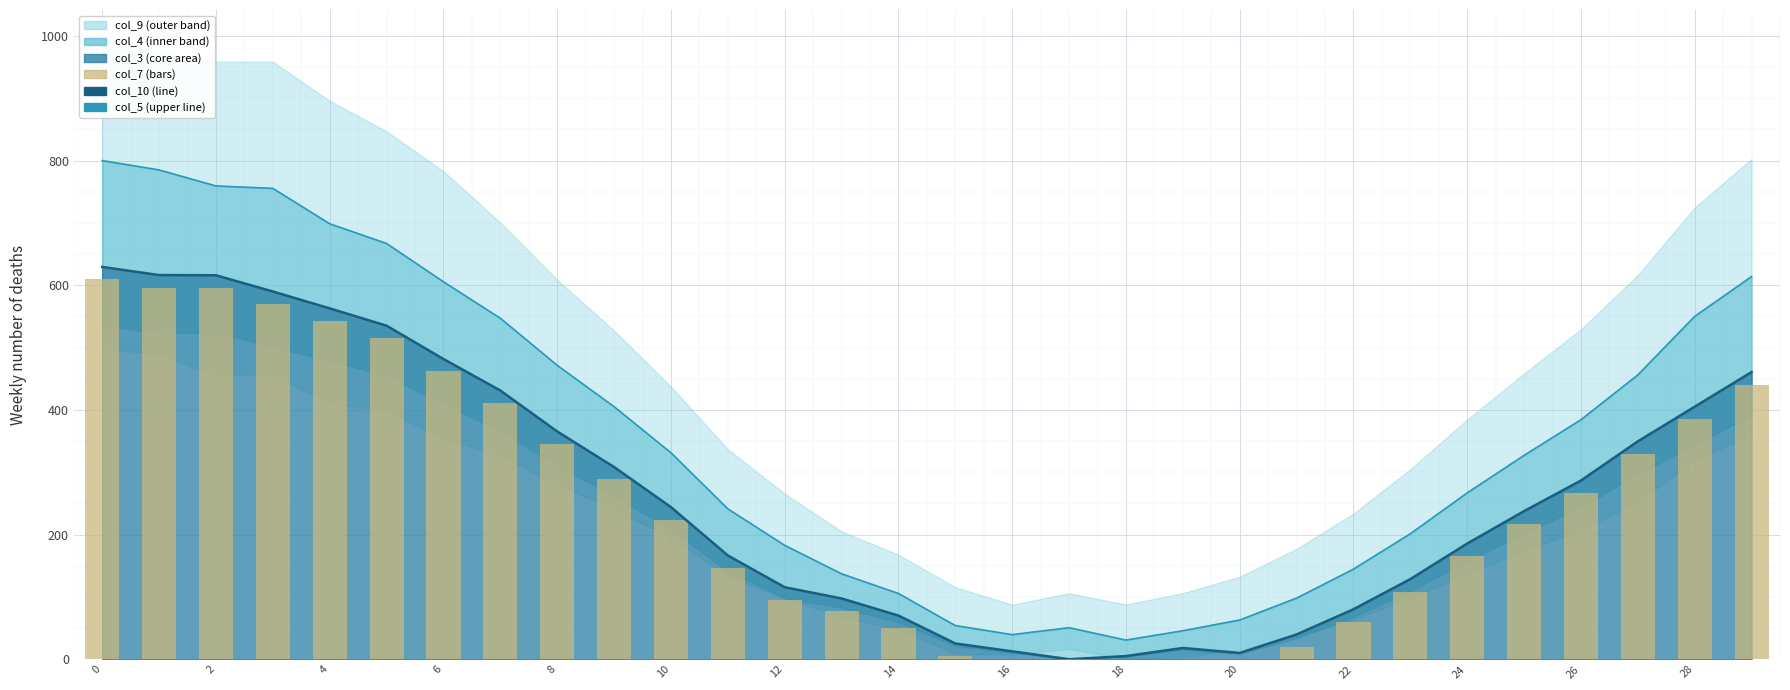

What is the maximum value for col_10?

629.4